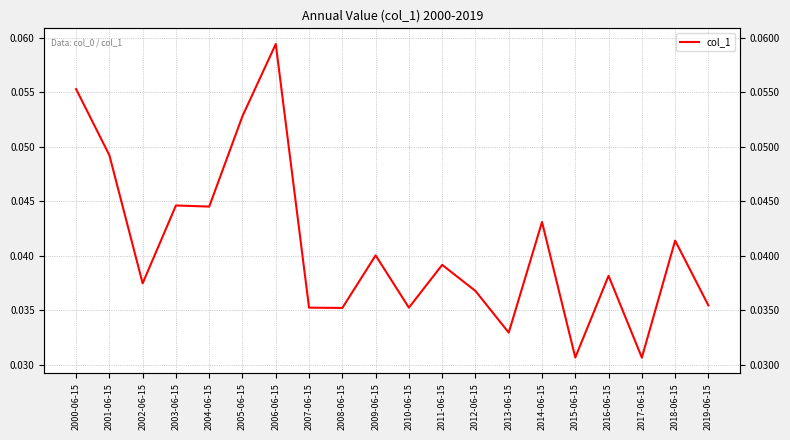

At which category does the chart reach its minimum across all series?

2017-06-15